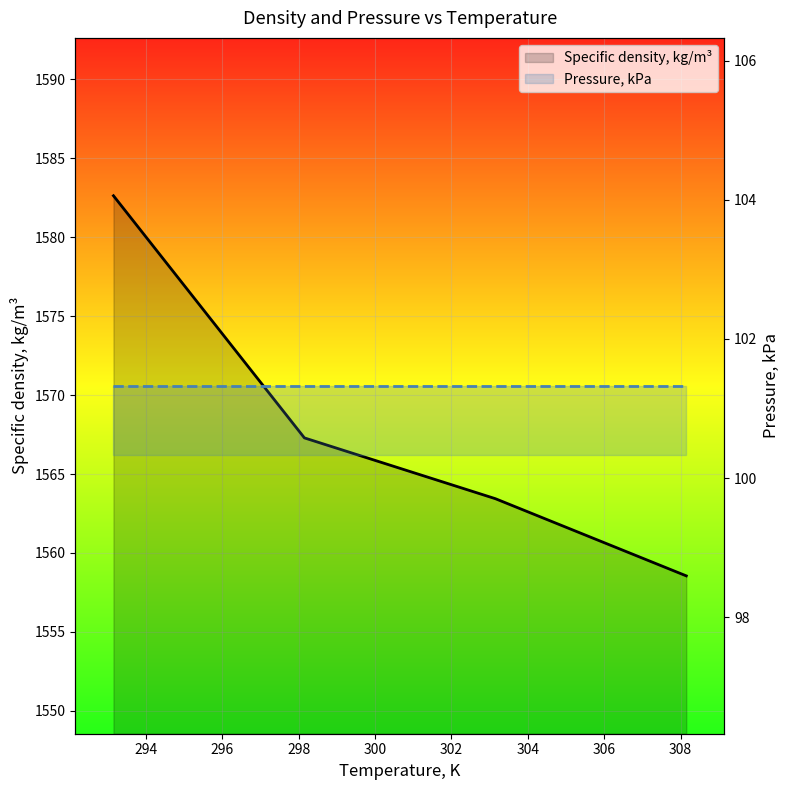

True or false: Specific density, kg/m³ and Pressure, kPa cross at least once.

False